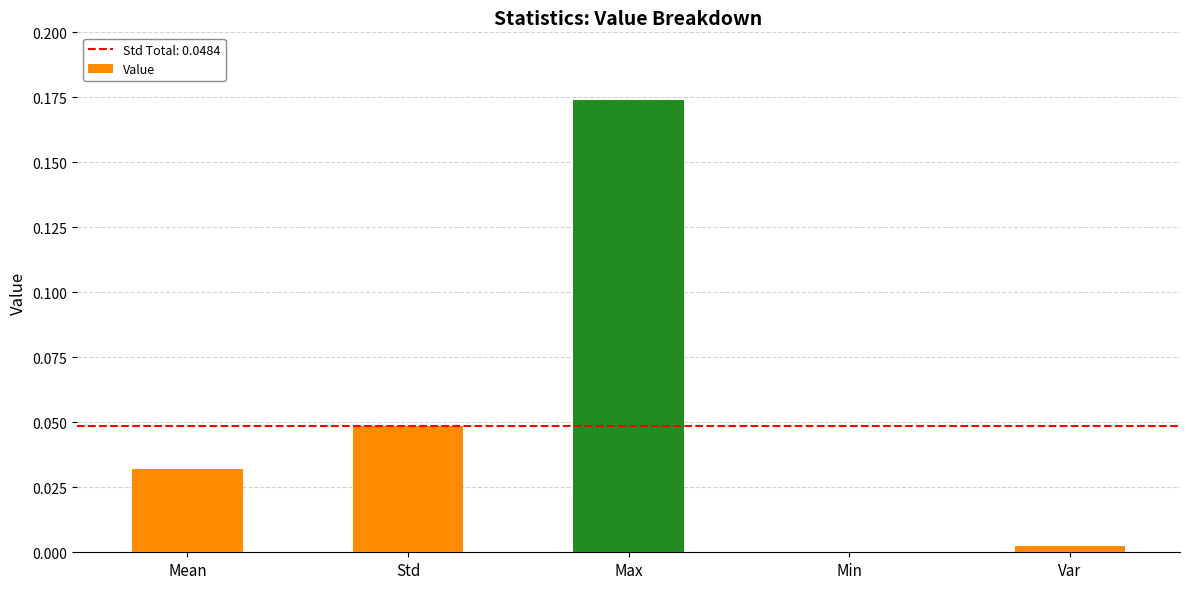

Which has a higher value, Var or Max?

Max